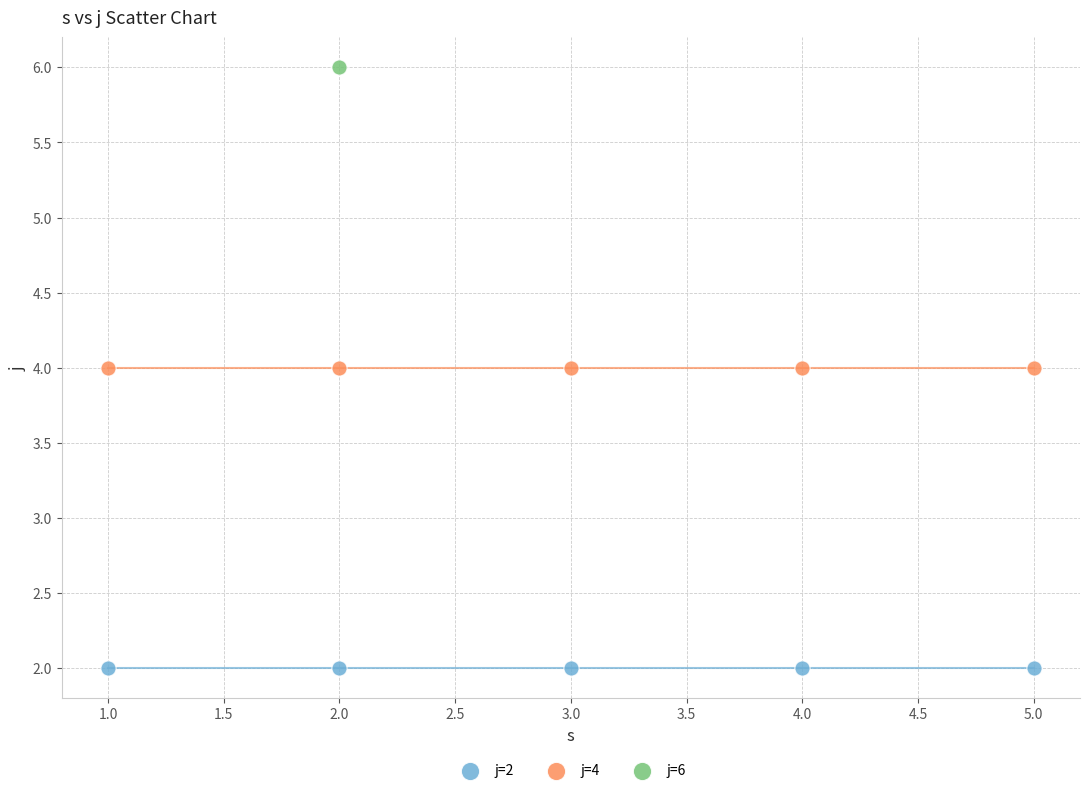

Which series contains the highest Y value?

j=6